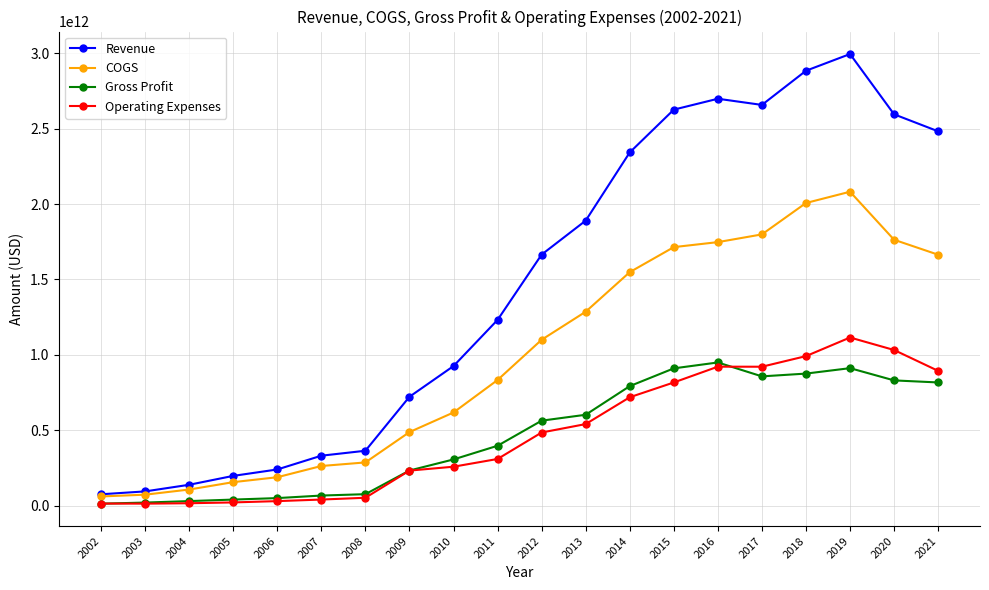

The value of COGS at 2020 is 1763059300000. True or false?

True